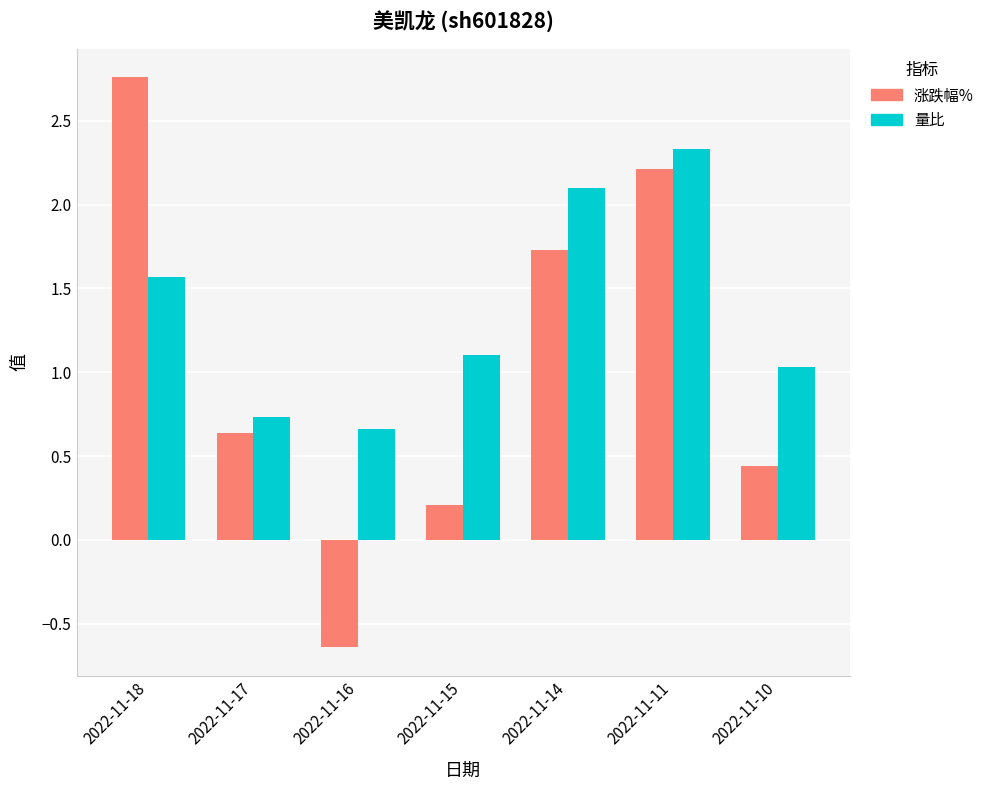

How many values in the 量比 series are below 1?

2